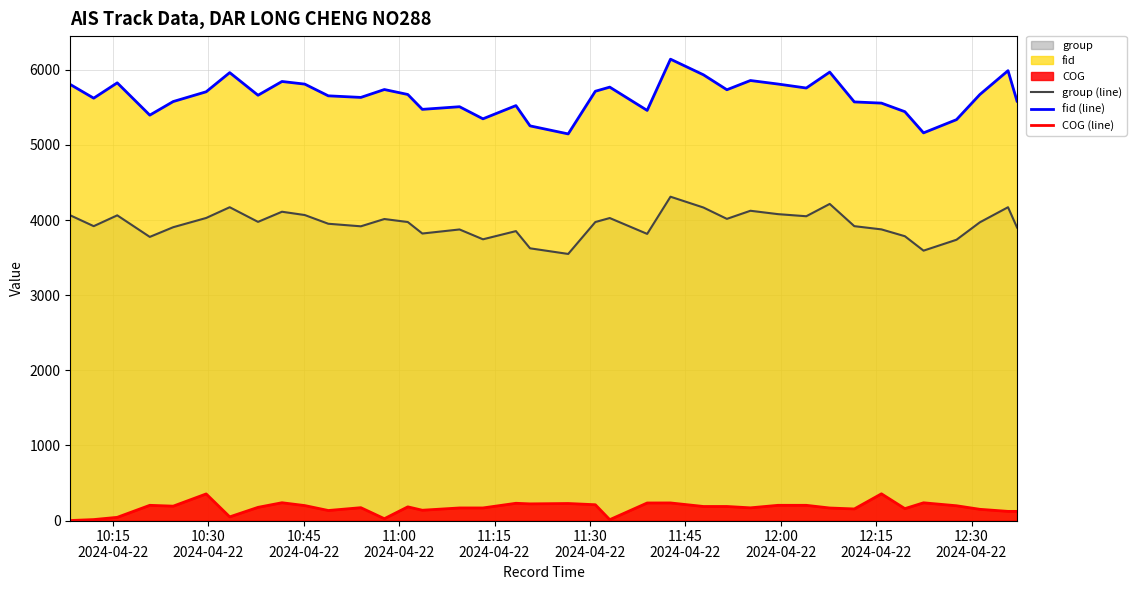

Reading right to left, list all the values displayed in this chart.

group (line): 3901.0	4171.0	3970.0	3738.0	3593.0	3785.0	3876.0	3919.0	4215.0	4051.0	4079.0	4124.0	4016.0	4167.0	4311.0	3816.0	4027.0	3974.0	3549.0	3624.0	3853.0	3744.0	3875.0	3821.0	3974.0	4014.0	3917.0	3951.0	4067.0	4111.0	3976.0	4171.0	4028.0	3905.0	3776.0	4063.0	3919.0	4063.0
fid (line): 5584.0	5989.0	5671.0	5337.0	5161.0	5443.0	5557.0	5573.0	5970.0	5758.0	5811.0	5858.0	5735.0	5934.0	6142.0	5460.0	5770.0	5715.0	5147.0	5254.0	5524.0	5348.0	5509.0	5474.0	5672.0	5738.0	5633.0	5654.0	5810.0	5845.0	5662.0	5963.0	5708.0	5578.0	5397.0	5827.0	5623.0	5805.0
COG (line): 121.7	121.7	149.2	196.6	235.9	158.3	355.5	154.1	166.7	202.4	202.4	168.9	186.9	186.9	234.1	233.5	11.3	210.2	226.6	221.6	229.5	167.4	167.4	136.9	182.0	24.4	170.9	133.3	199.0	236.8	175.4	48.7	354.0	191.3	202.4	42.4	12.5	0.0